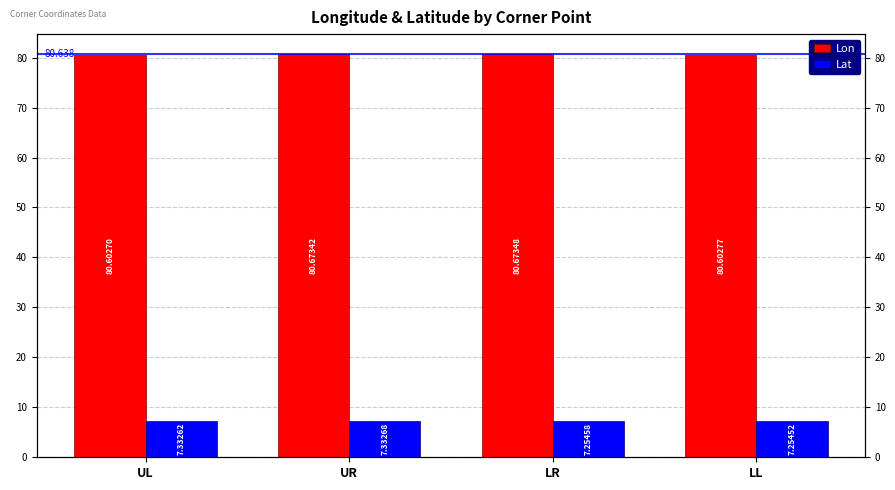

What position from the right is LL?

1